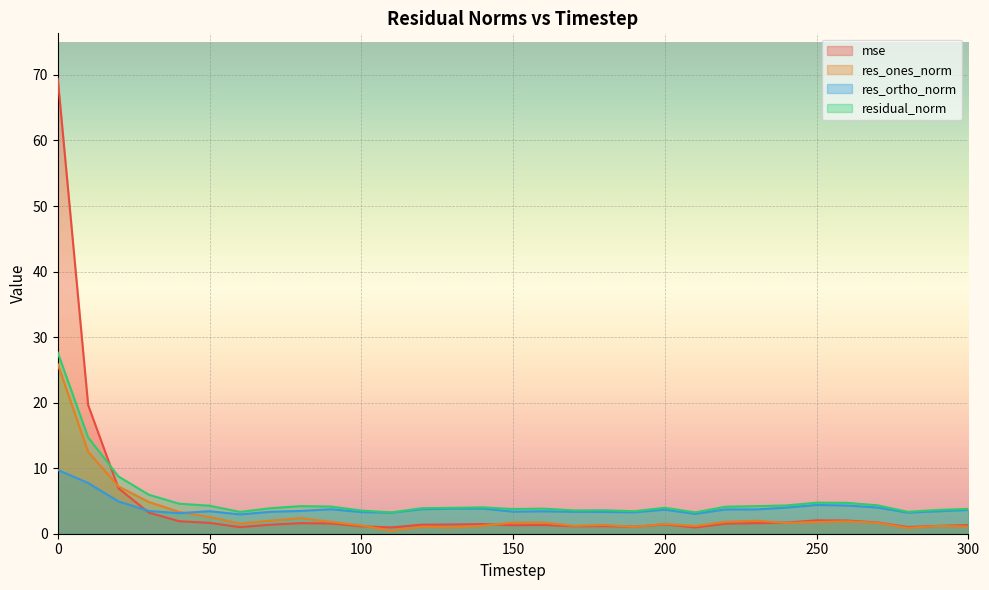

What is the total value across all series at 140?

10.5